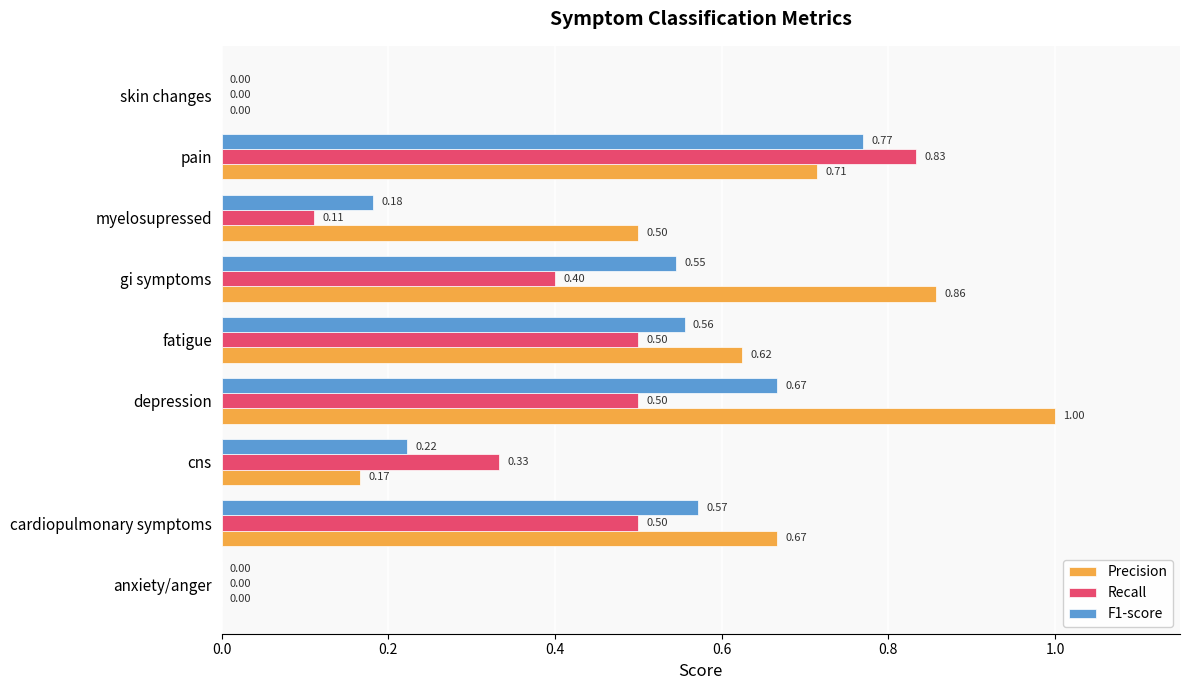

Between depression and fatigue, which series saw the biggest shift?

Precision